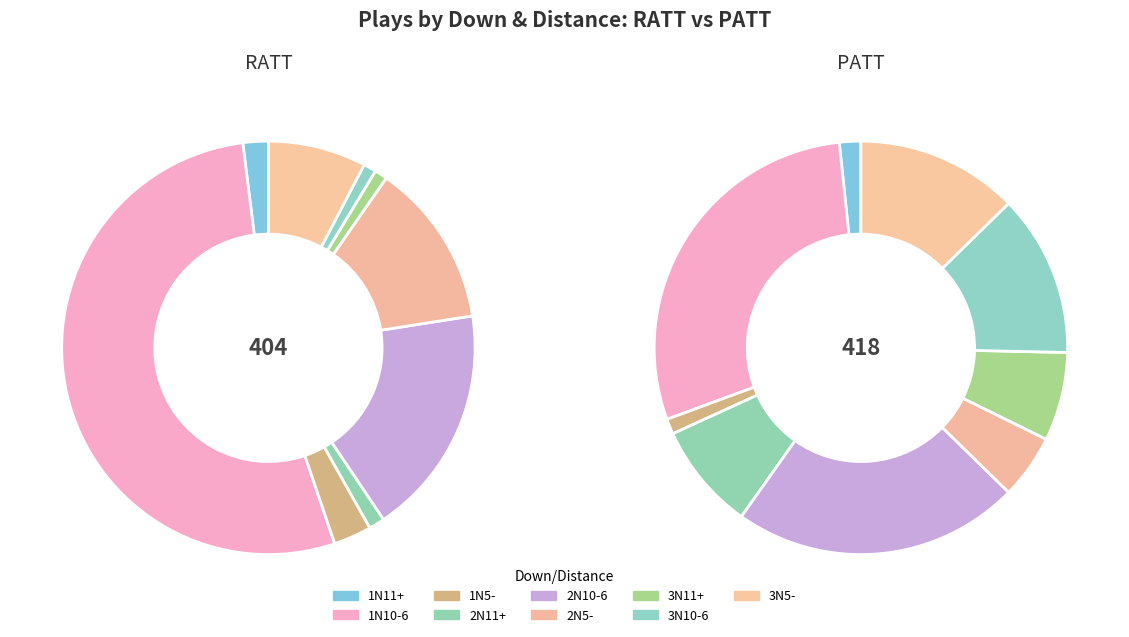

Which series has the largest range (max minus min)?

RATT